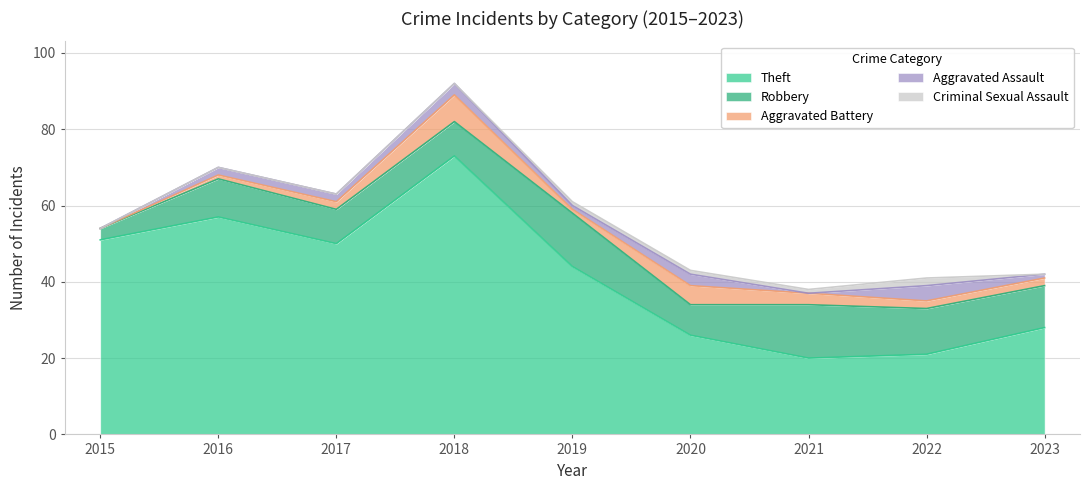

Where is Robbery nearest to the value 8?

2020